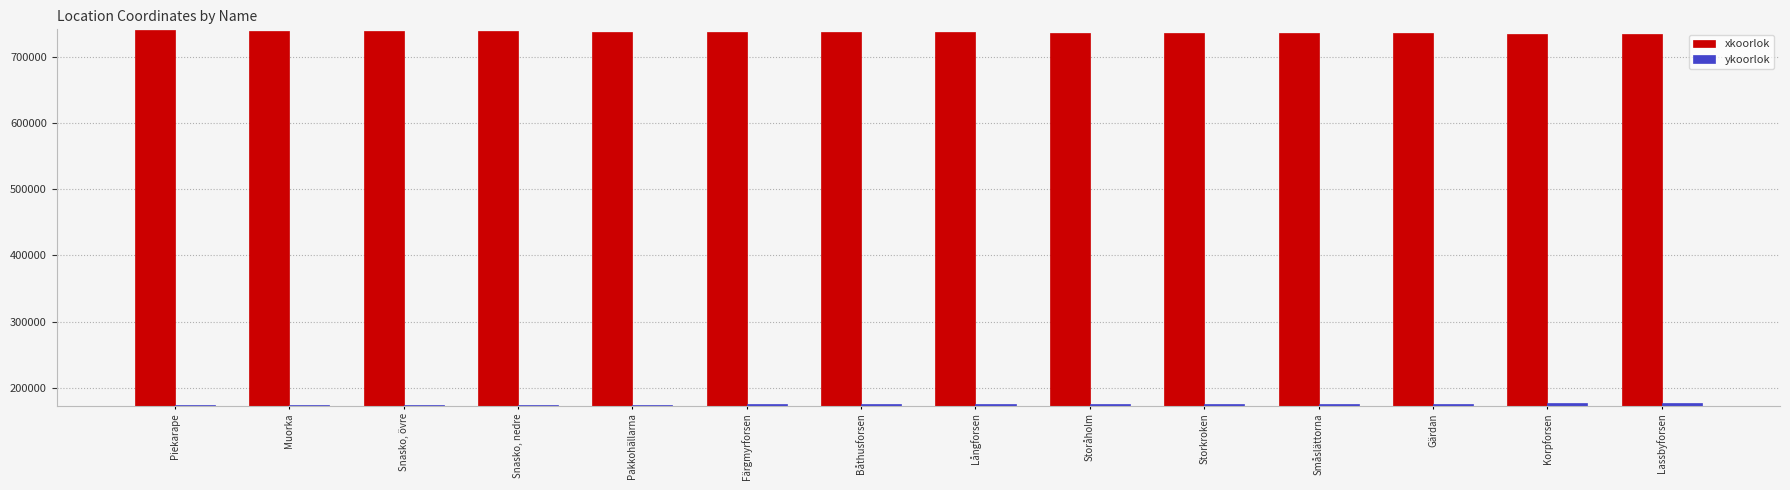

What is the smallest value displayed?

173426